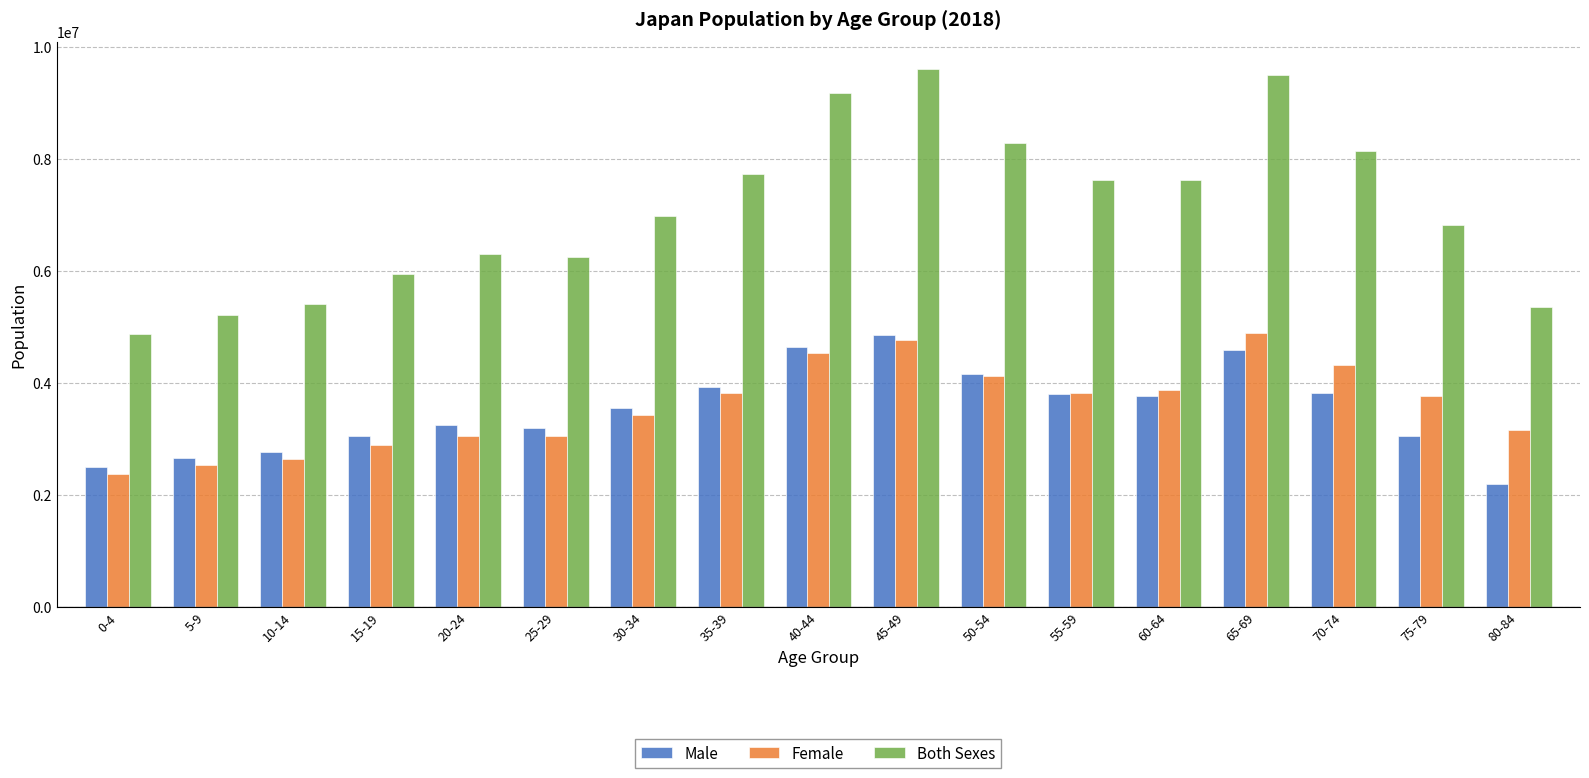

How many bars are there in total?

51